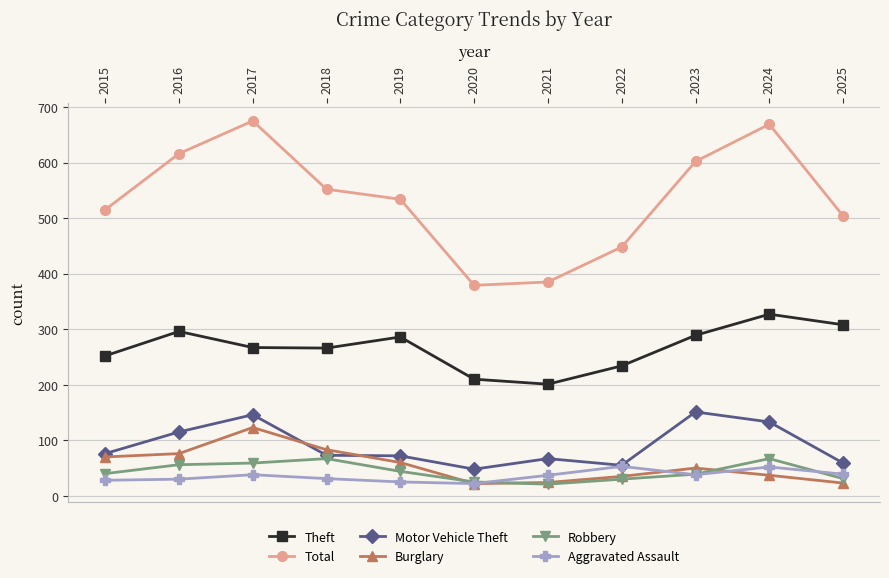

Is it true that Total equals 504 at 2025?

True